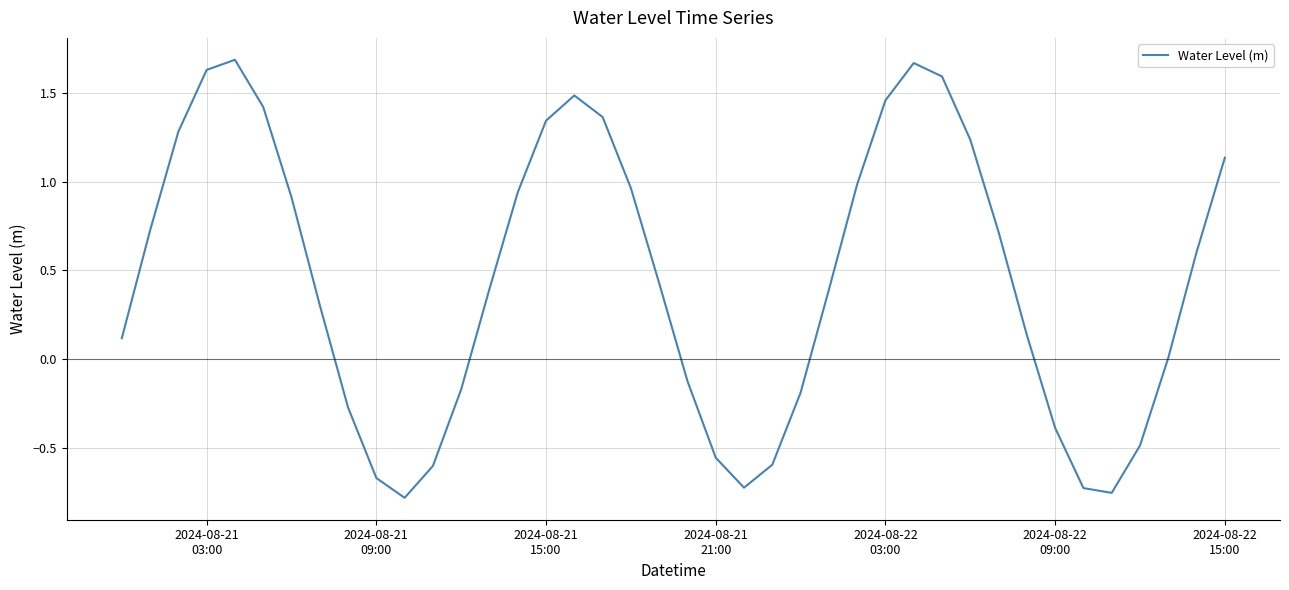

How many distinct data groups are displayed?

1